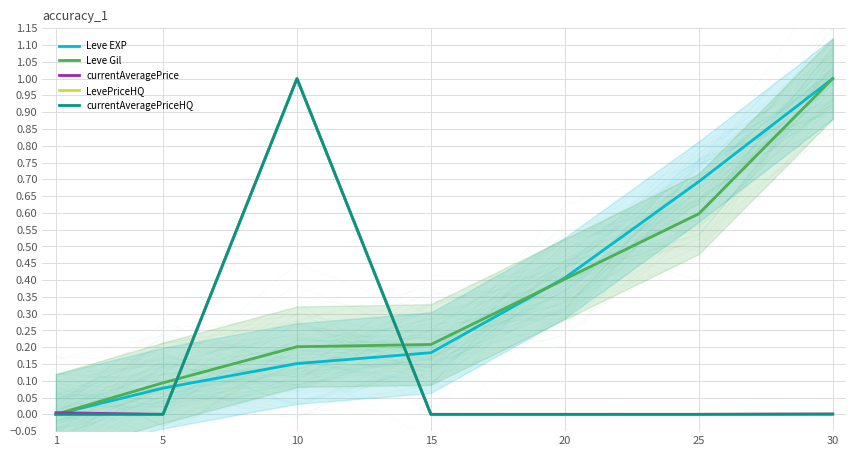

At which label is Leve Gil closest to 0?

1